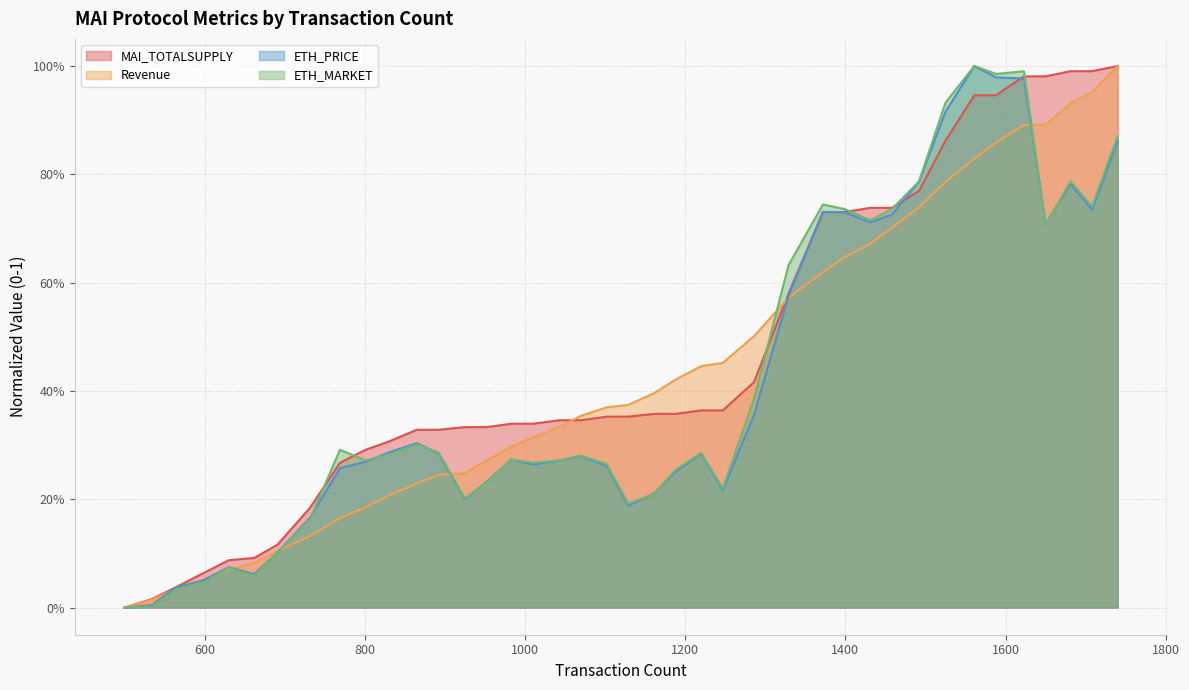

True or false: MAI_TOTALSUPPLY has more than 0 points higher than both neighbors.

False